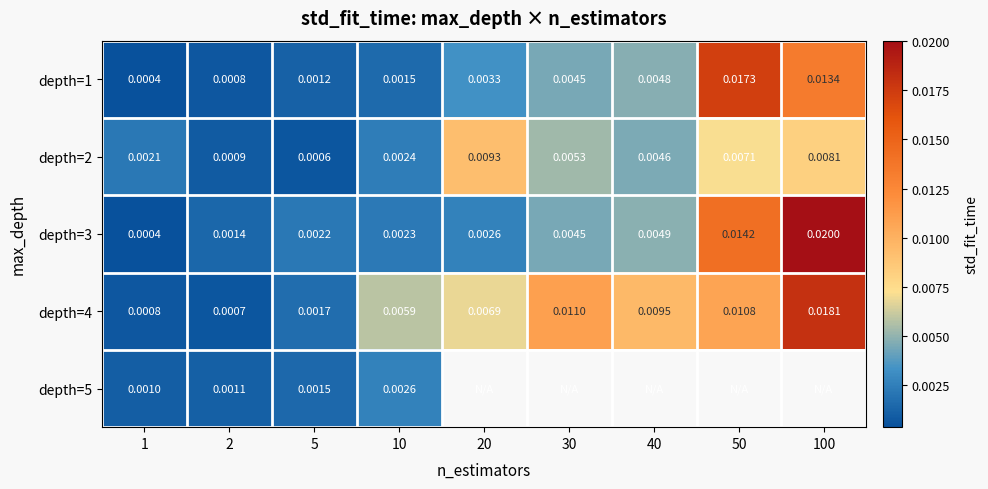

At which label is depth=5 closest to 0?

1